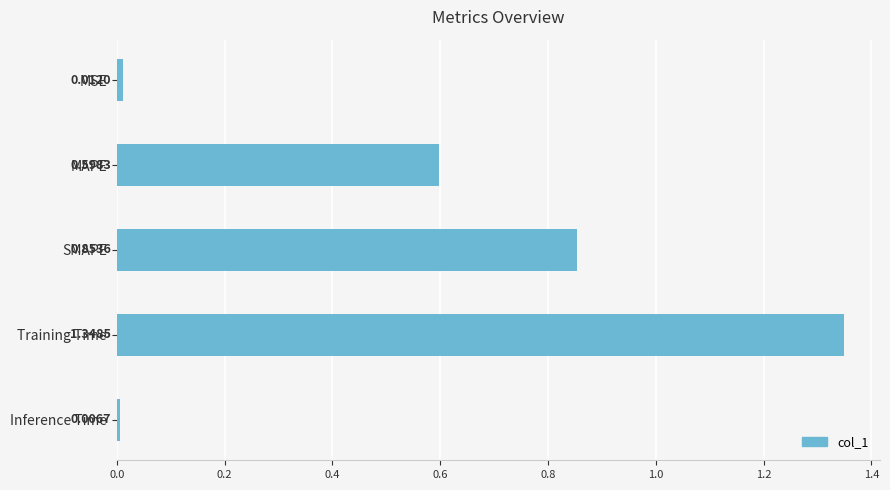

What is the change in value from MAPE to Training Time?

+0.8